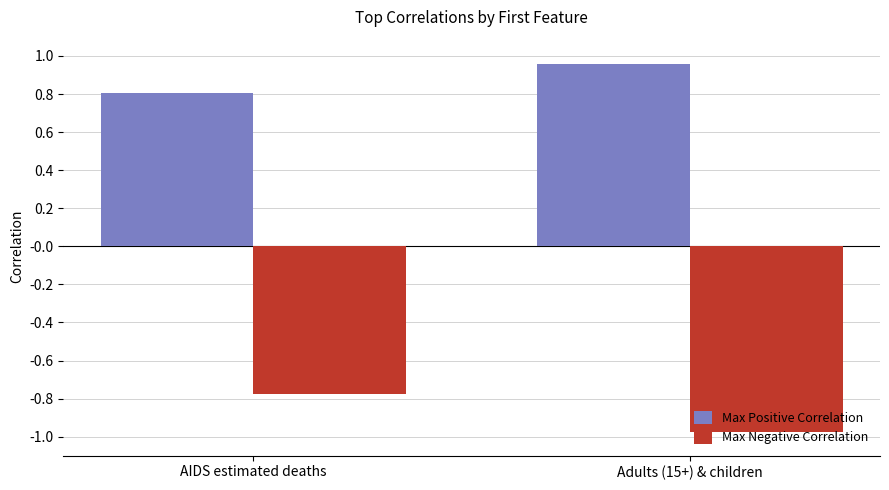

List the series in order of their peak value, highest first.

Max Positive Correlation, Max Negative Correlation